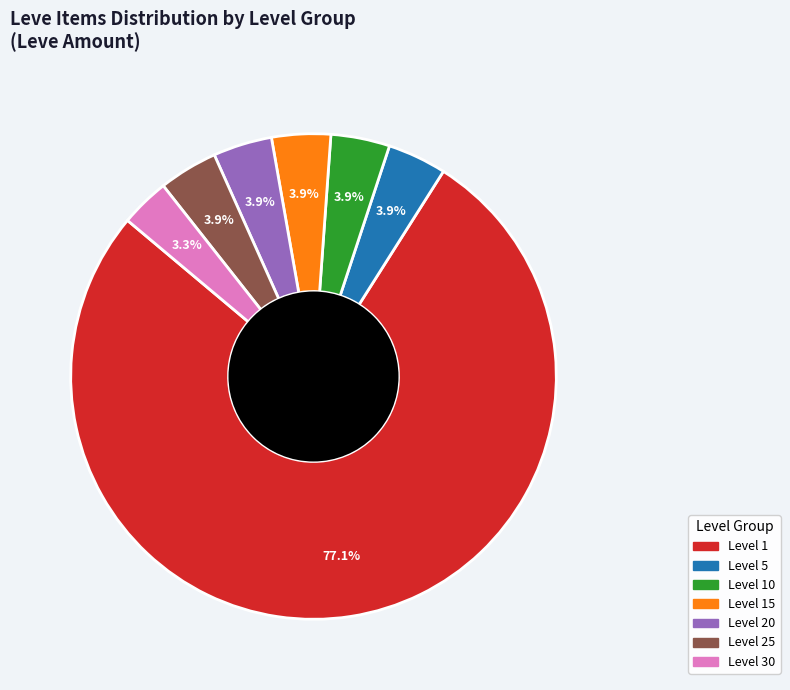

How many slices are in this pie chart?

7